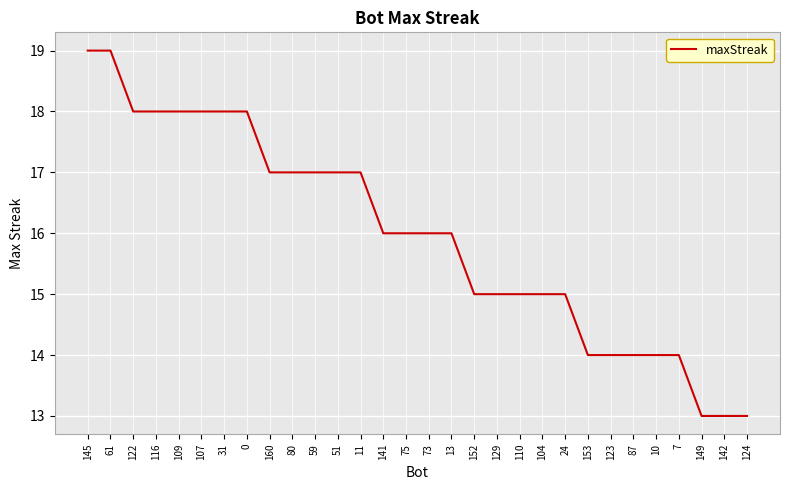

What is the smallest value displayed?

13